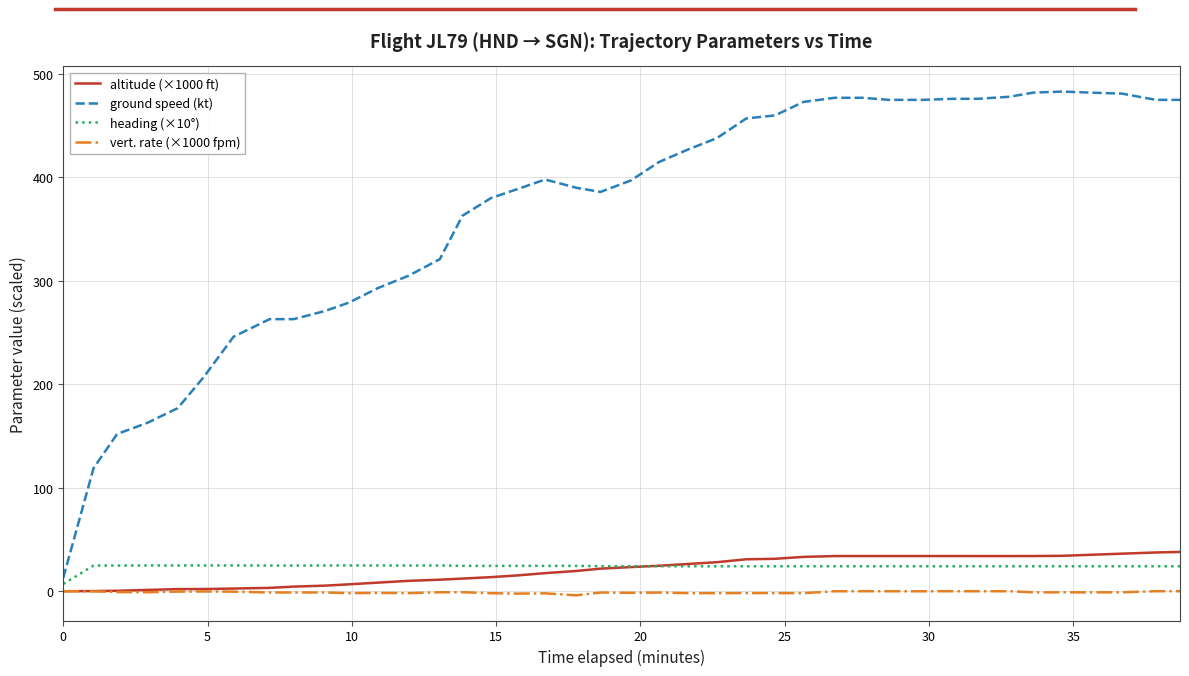

Which series has the widest spread of values?

ground speed (kt)